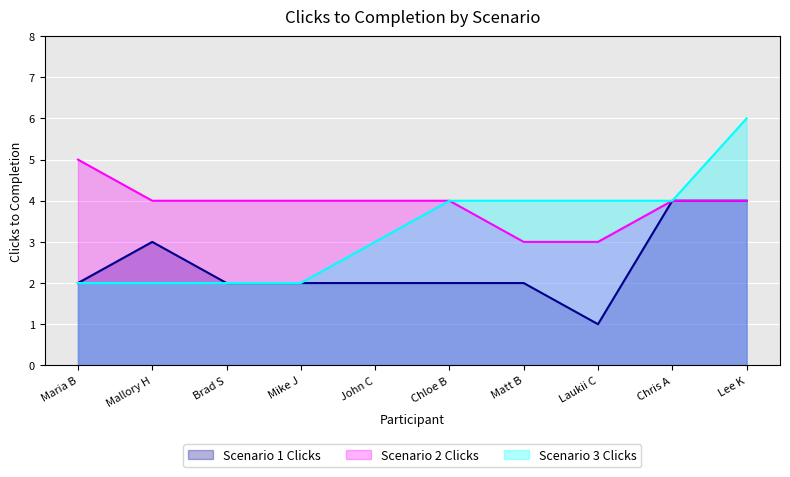

What is the approximate value of Scenario 2 Clicks at John C?

4